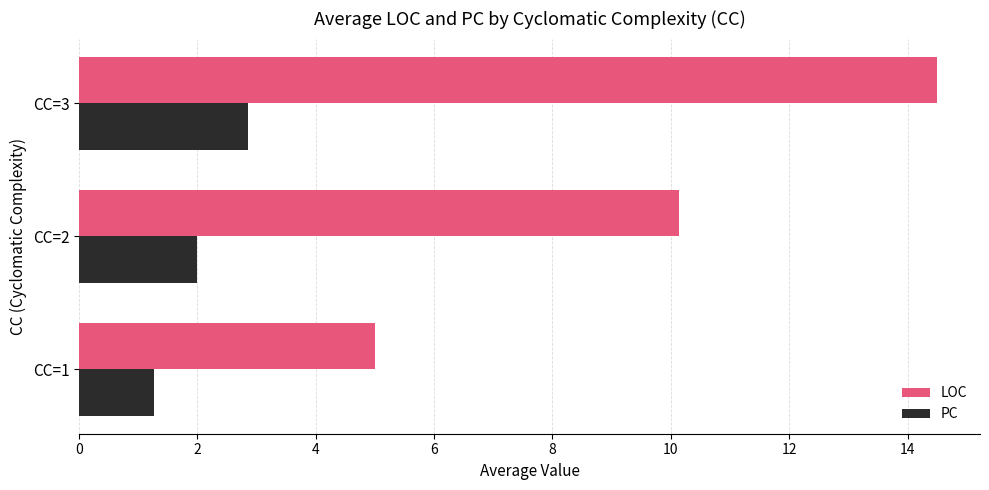

What is the sum of all PC values?

6.1